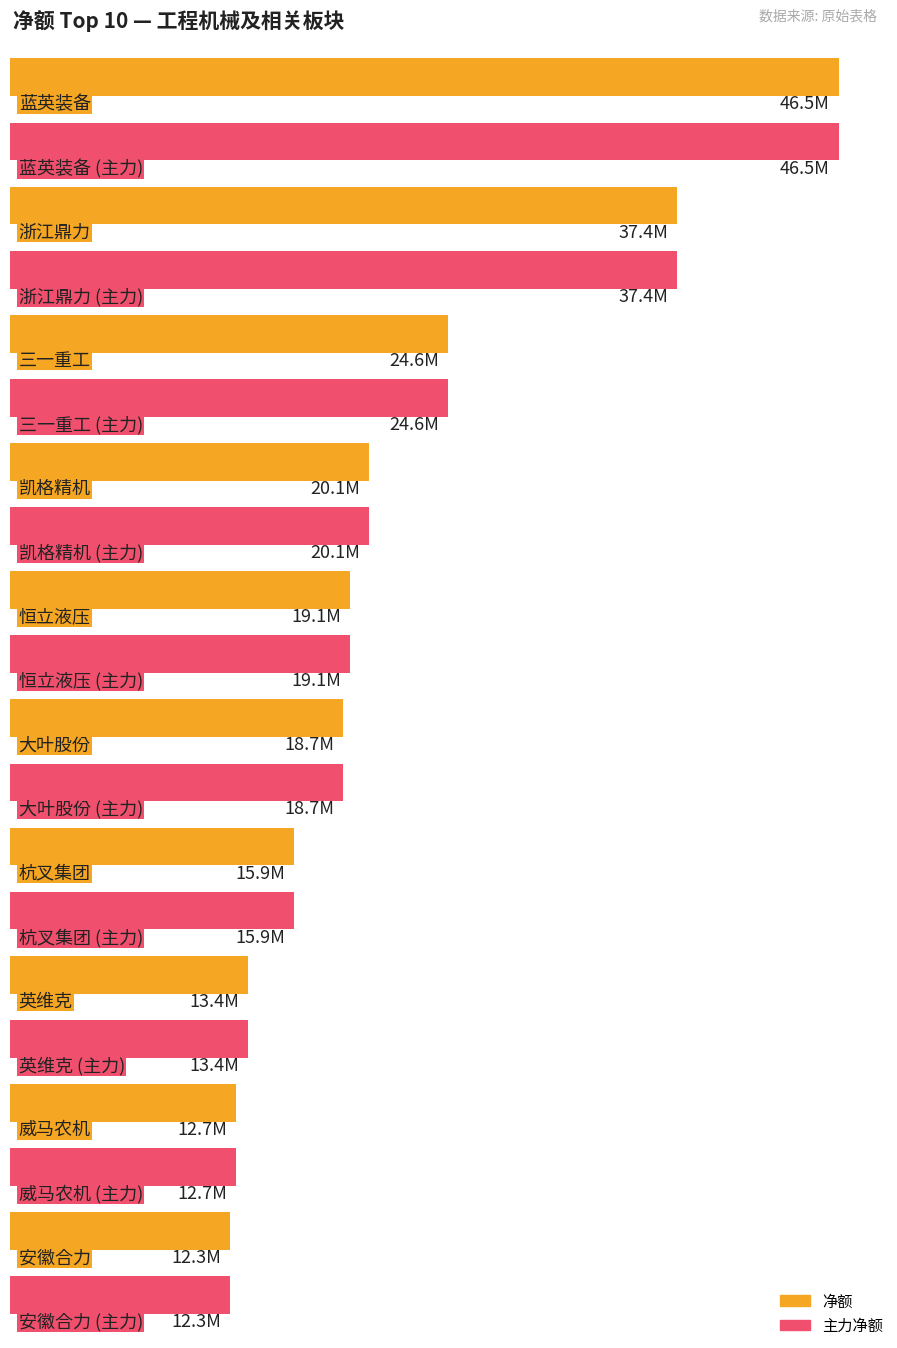

The value of 净额 at 三一重工 is 24594118. True or false?

True